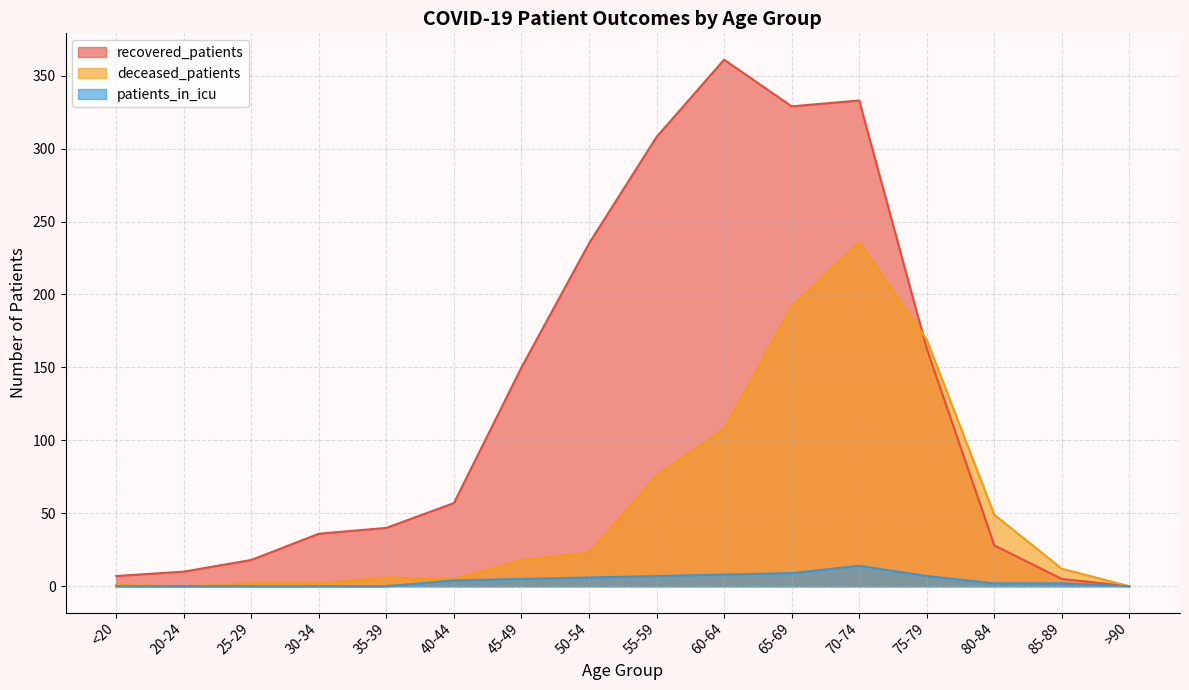

How many lines are shown in the chart?

3